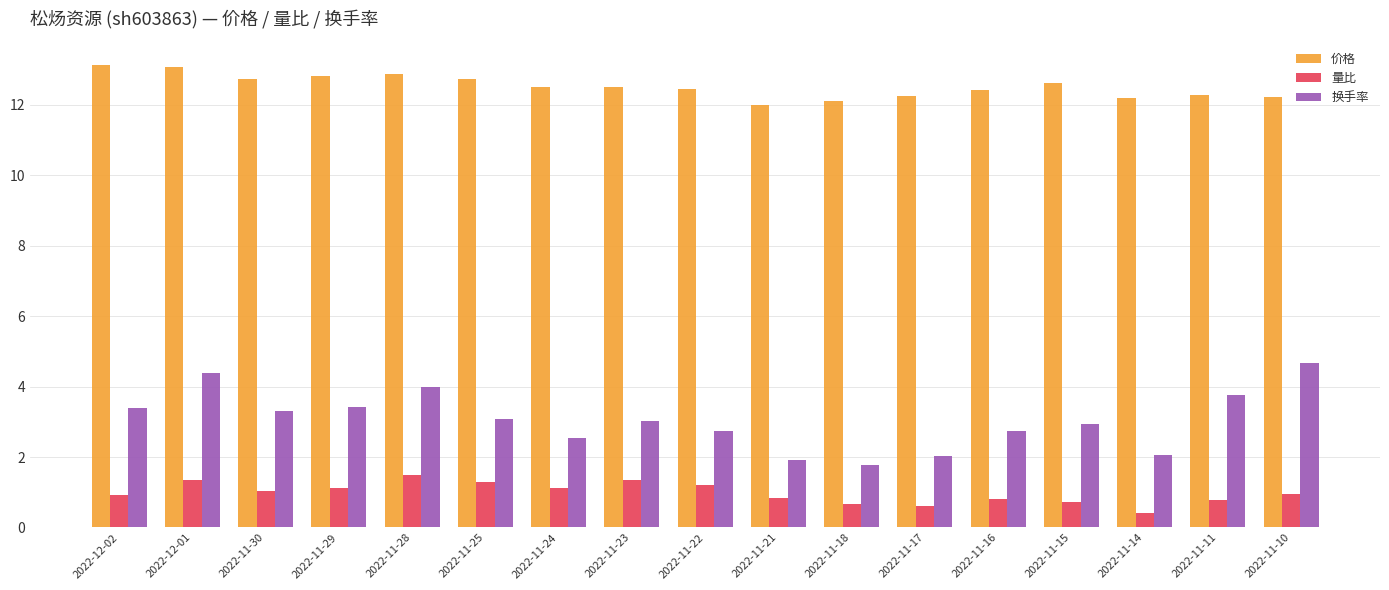

At which label is 量比 closest to 0?

2022-11-14